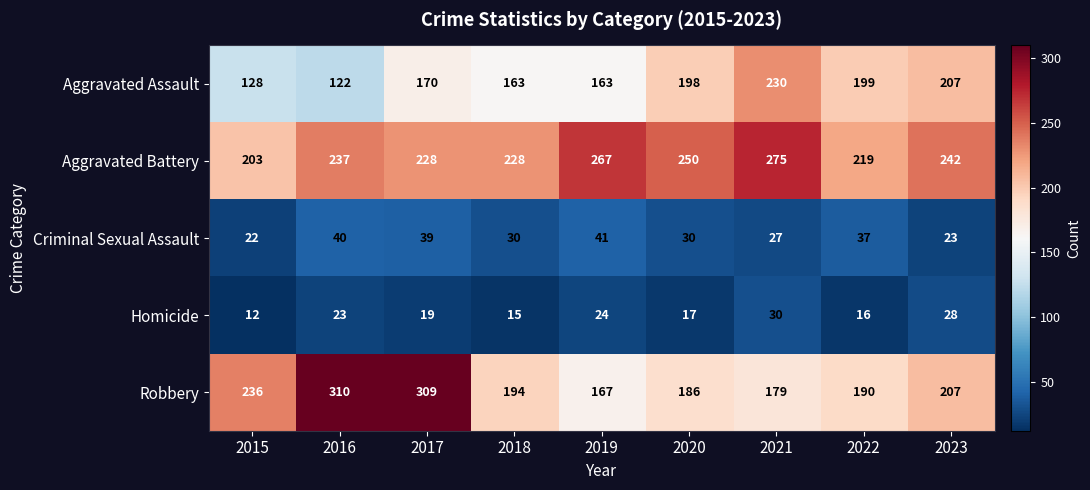

Which series has the largest total across all categories?

Aggravated Battery